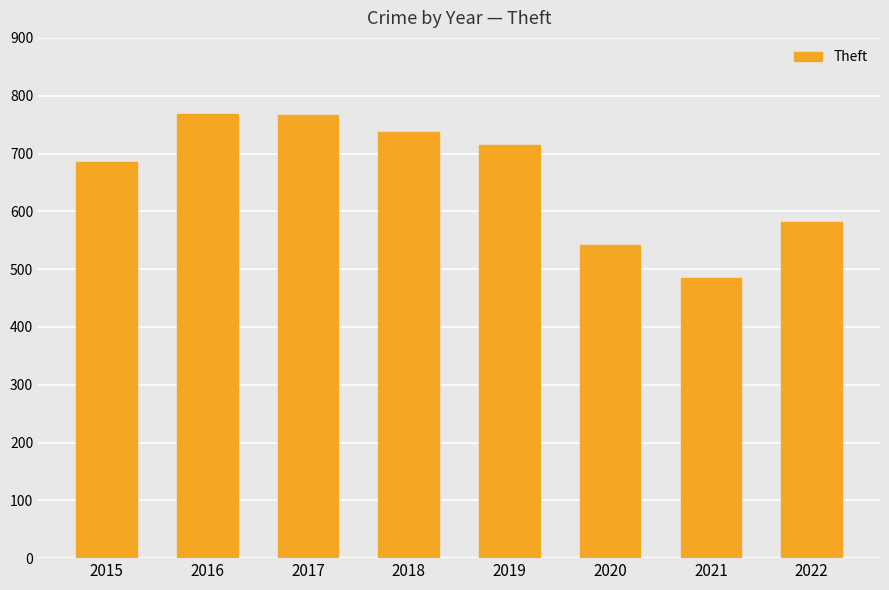

The chart shows a value of 737 at 2018. True or false?

True